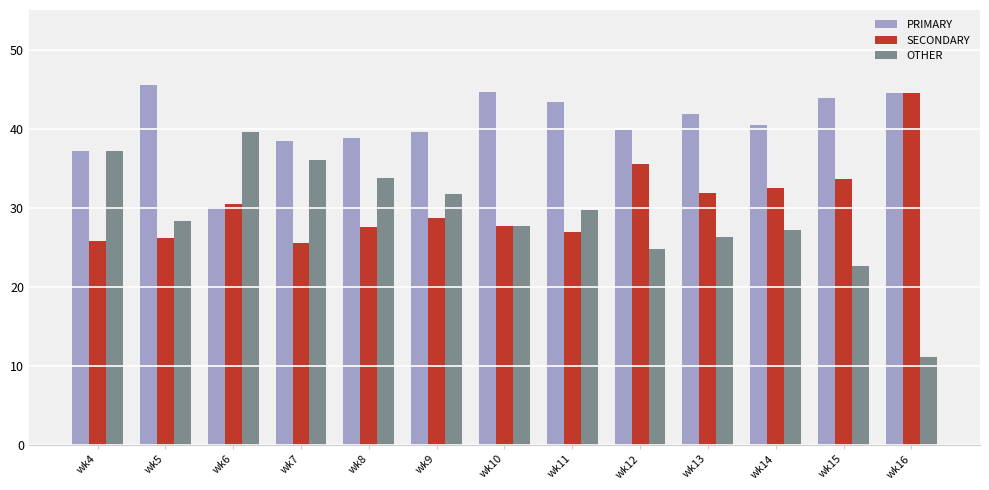

At wk15, list the series in order from largest to smallest.

PRIMARY, SECONDARY, OTHER